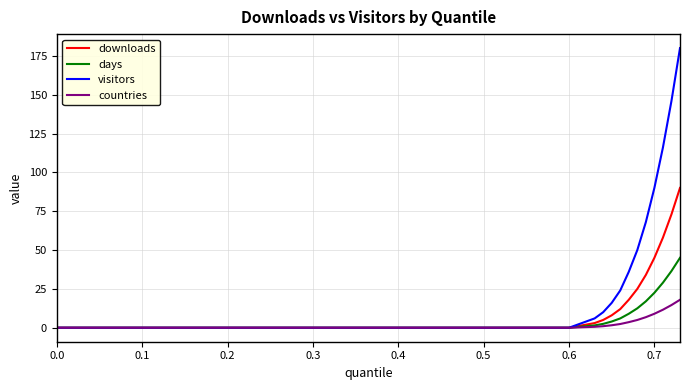

Does the chart display data point markers on the line(s)?

No